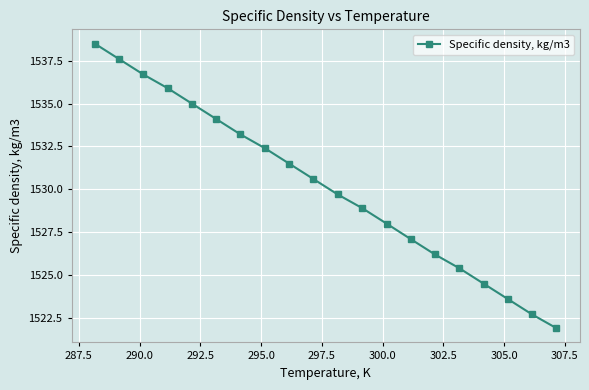

What is the smallest value displayed?

1521.9